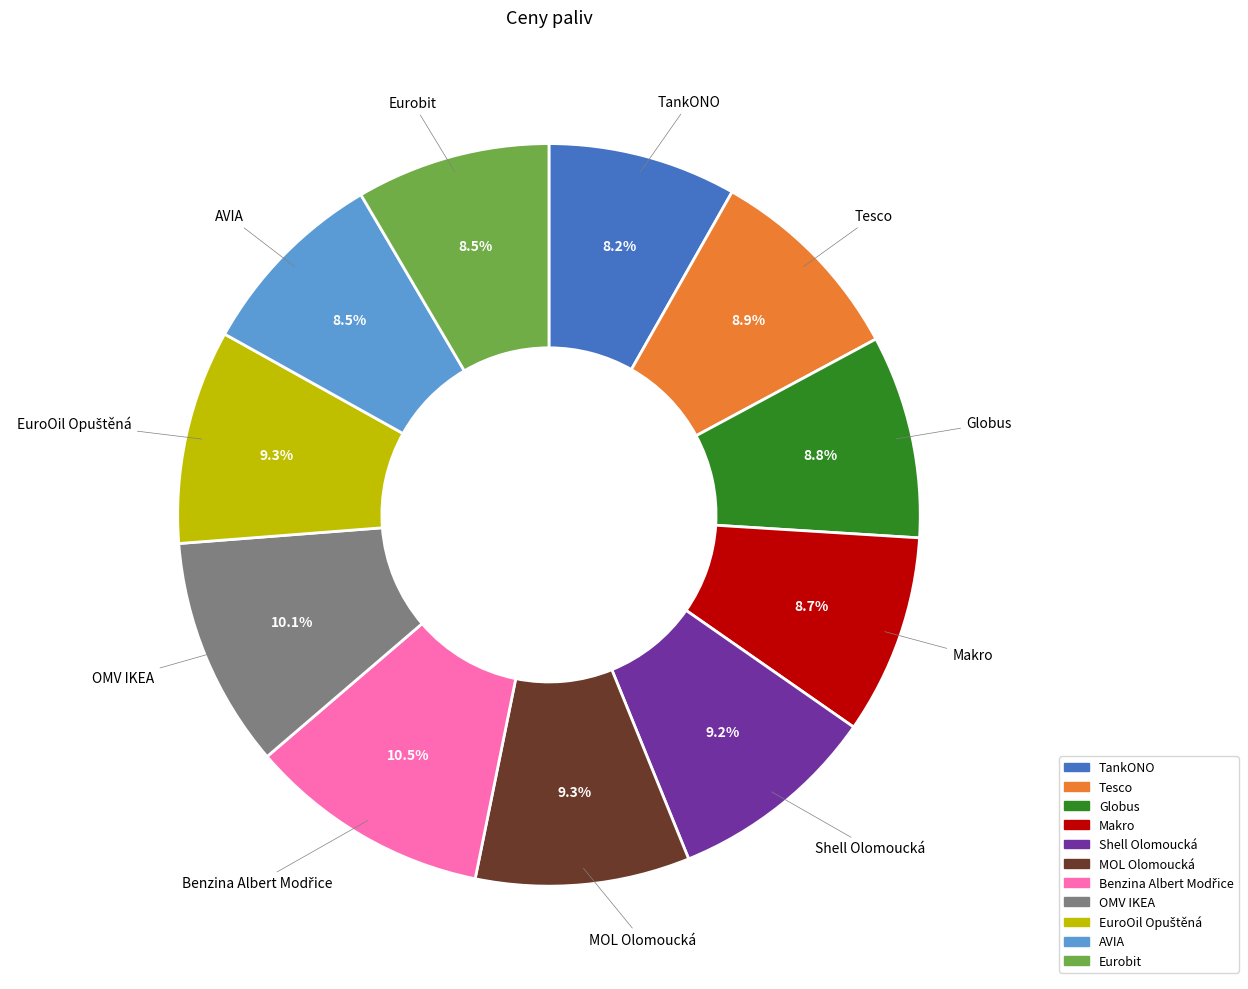

Do OMV IKEA and Globus together represent more than half of the pie?

No